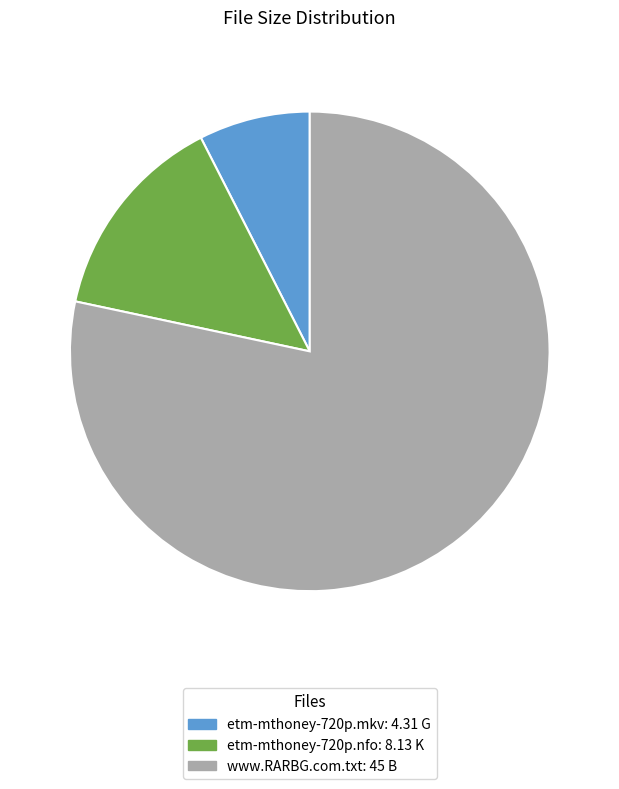

Is the sum of www.RARBG.com.txt and etm-mthoney-720p.nfo greater than half?

Yes